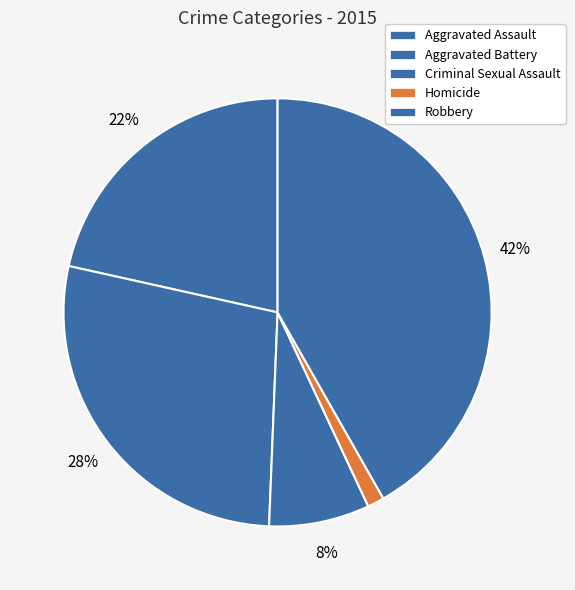

What percentage is the Homicide slice, to the nearest percent?

1%